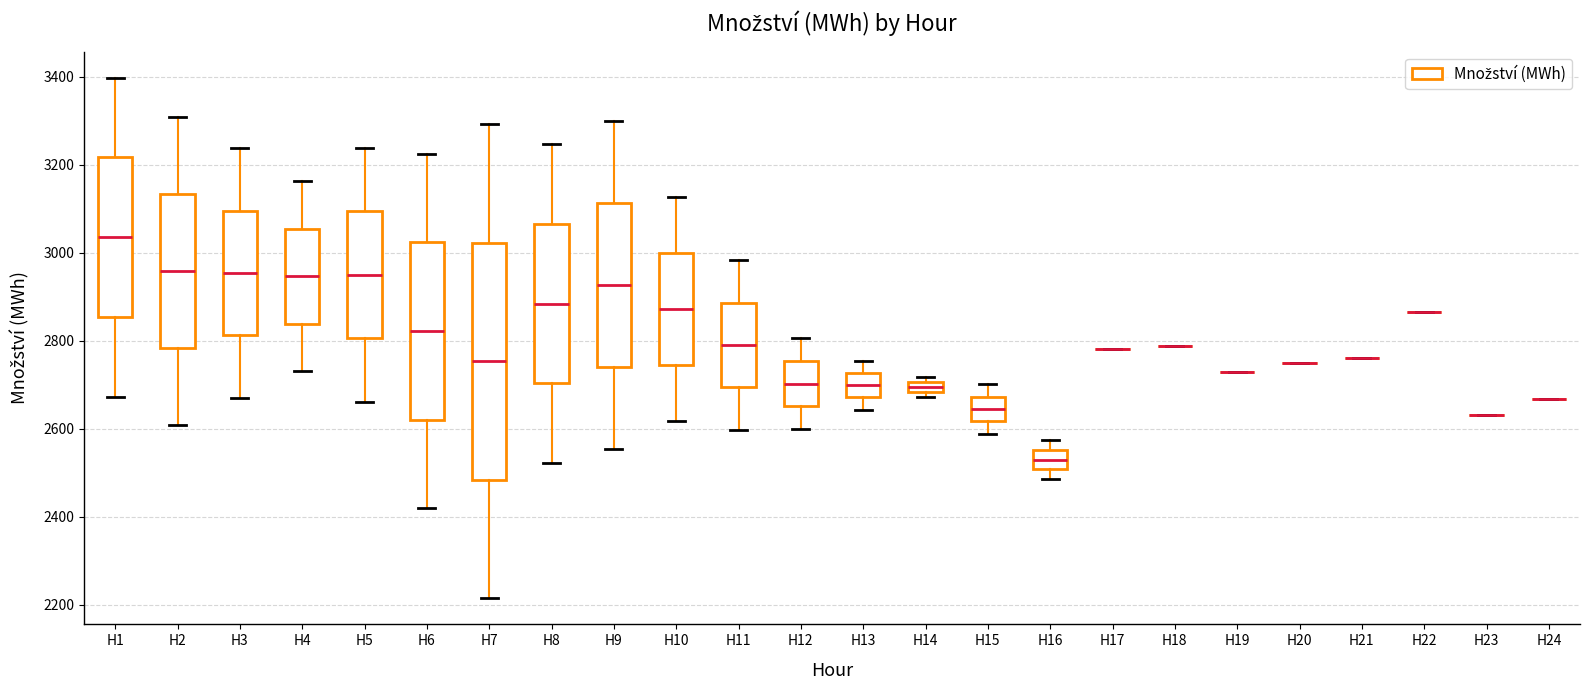

Which box is the tallest, from its lower edge to its upper edge?

H7